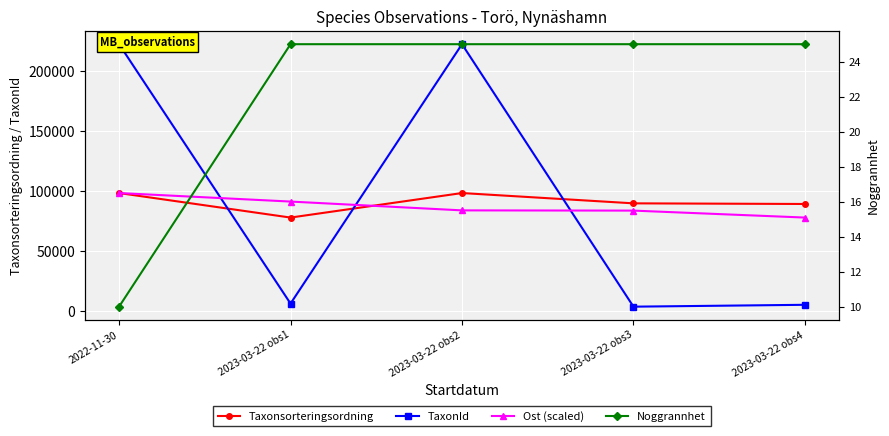

The value of TaxonId at 2022-11-30 is 67708.5. True or false?

False